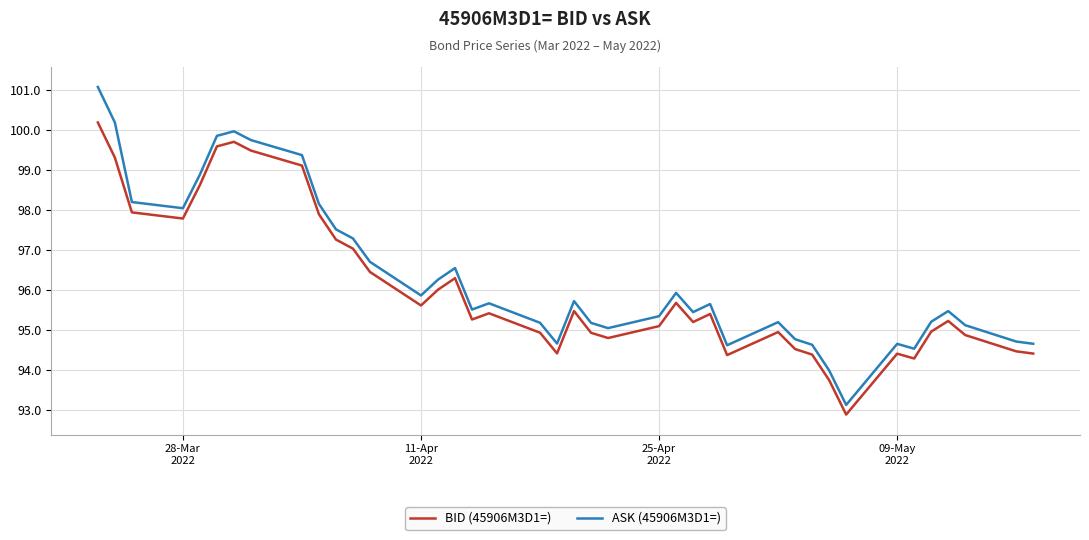

How many interior local peaks does the BID (45906M3D1=) series have?

9